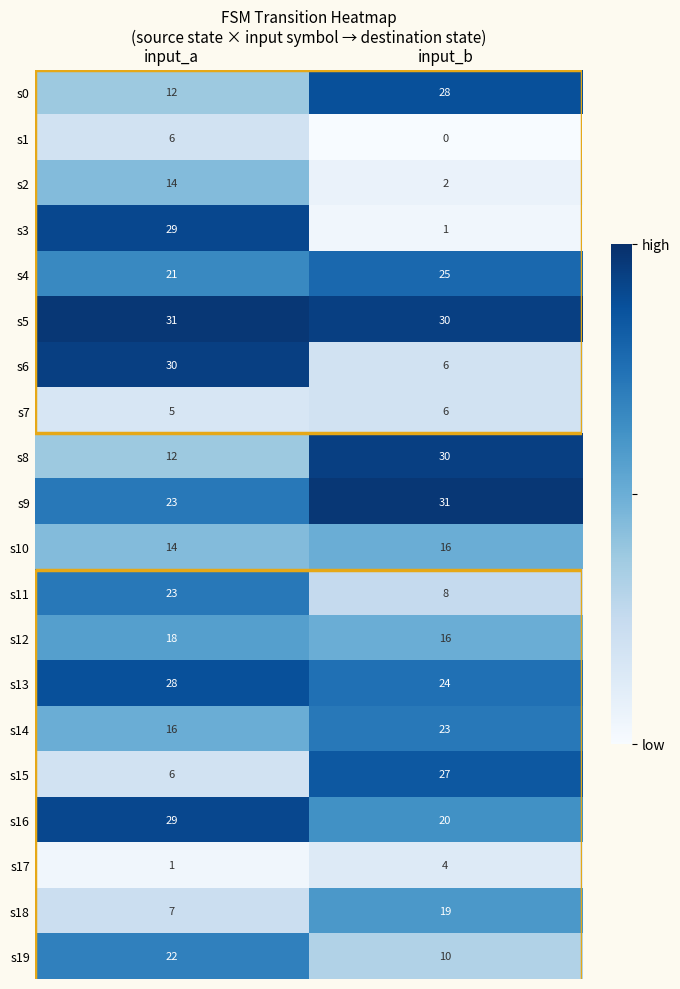

What is the total value across all series at input_b?

326